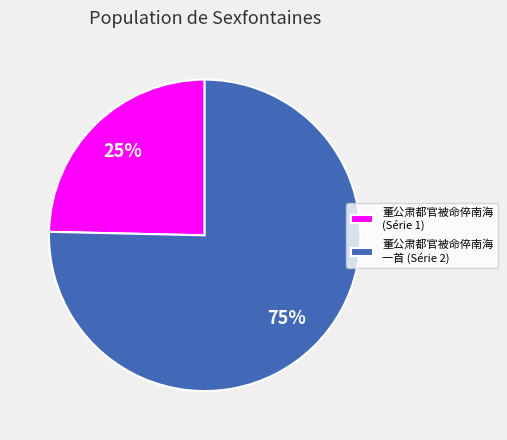

Do 董公肃都官被命倅南海 (Série 1) and 董公肃都官被命倅南海 一首 (Série 2) together represent more than half of the pie?

Yes